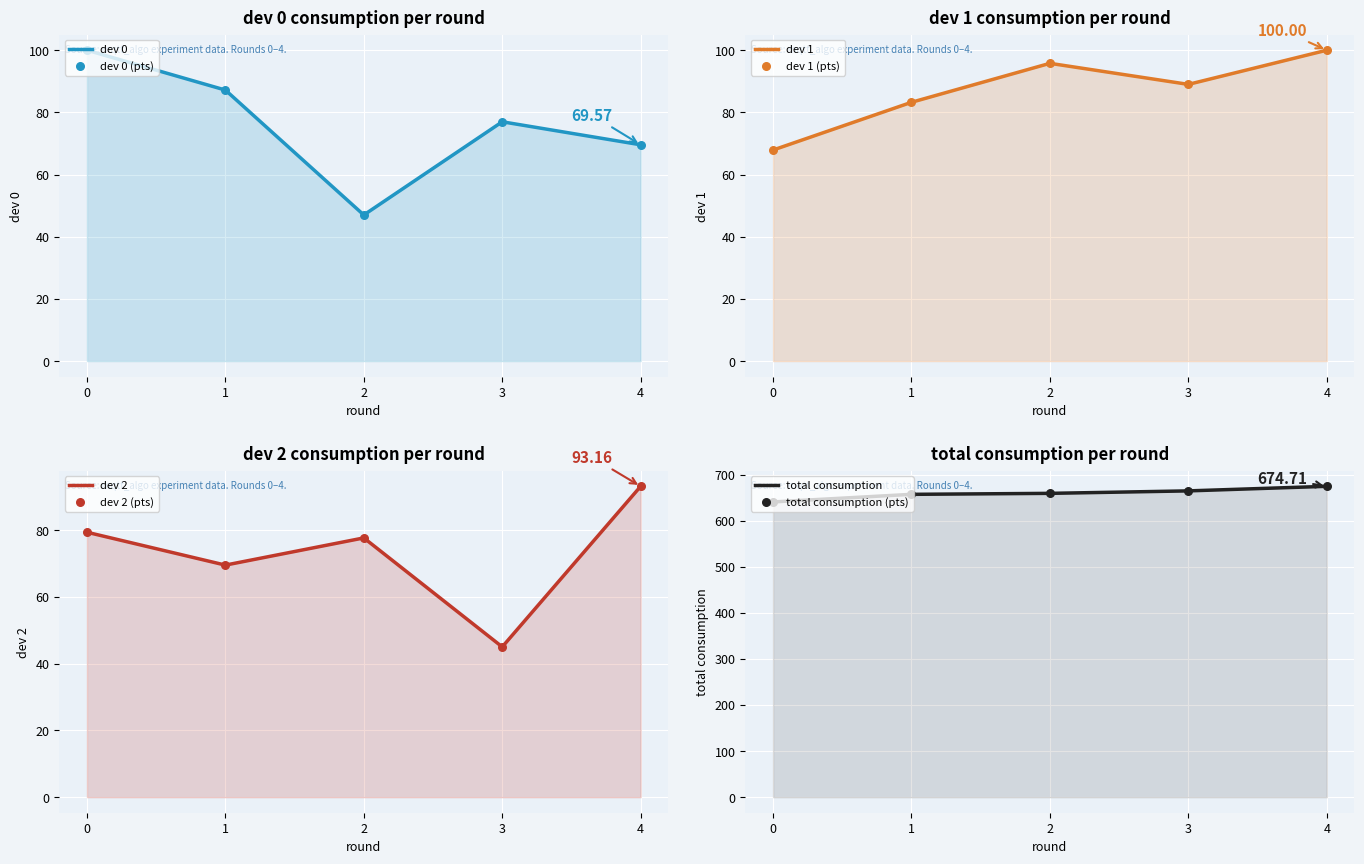

Which series has the largest total across all categories?

total consumption